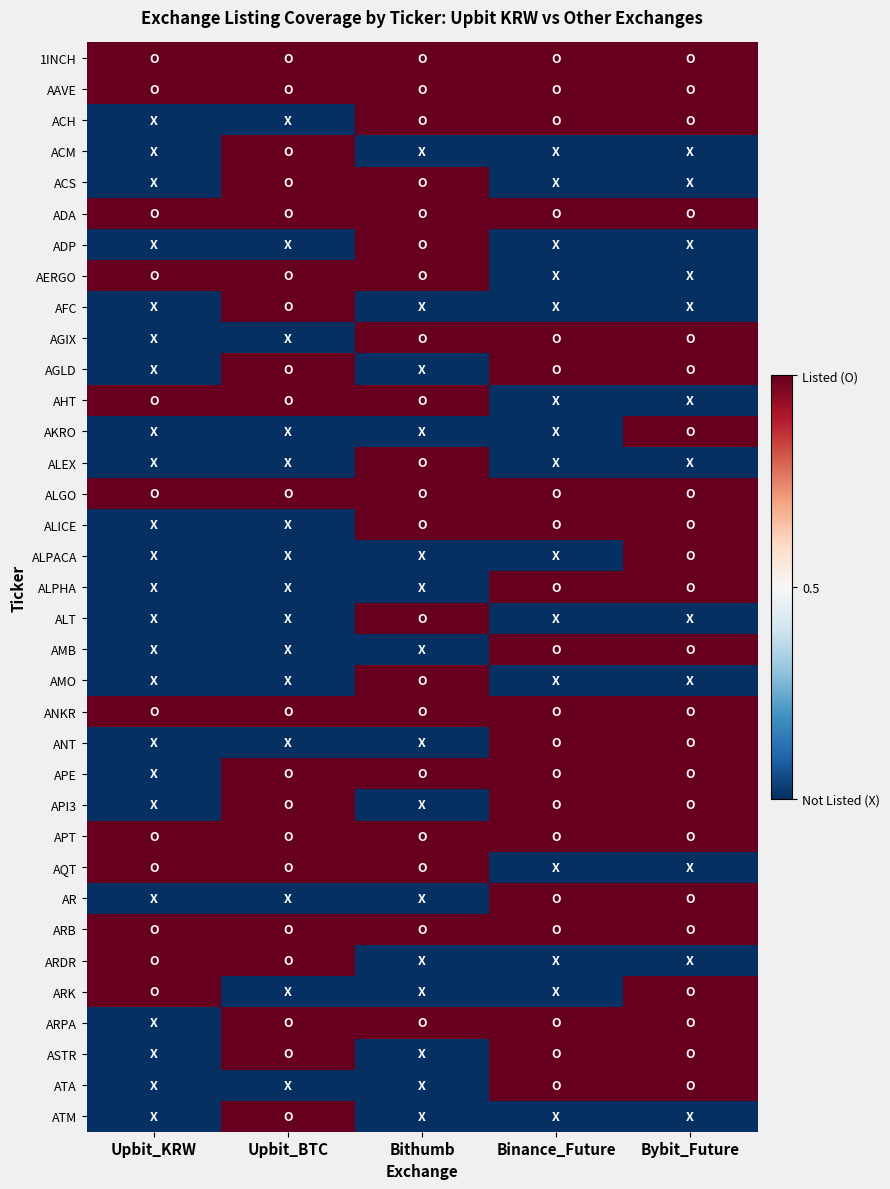

How many distinct data groups are displayed?

35